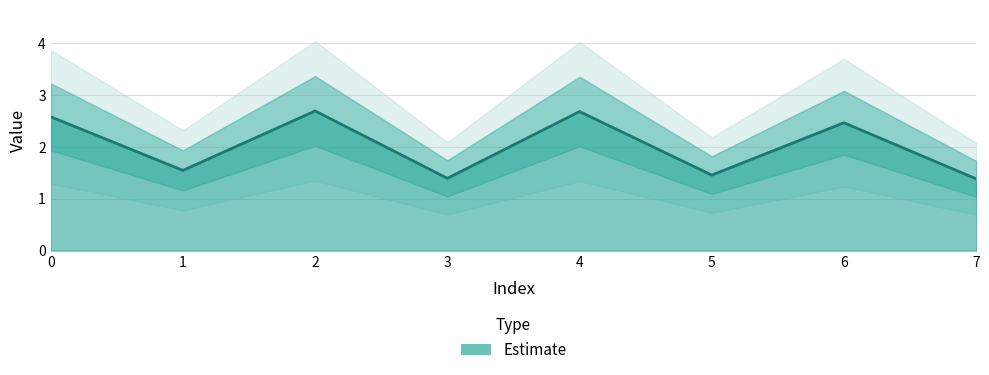

What is the ratio of the value at 6 to the value at 3?

1.8